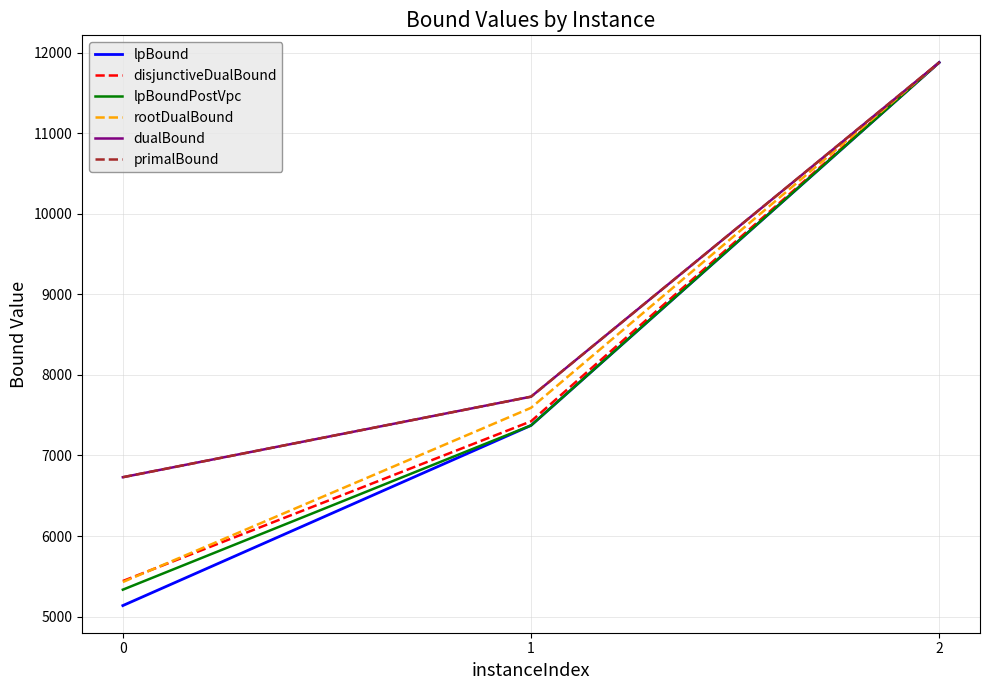

True or false: primalBound has a value of 2918.8 at 0.

False